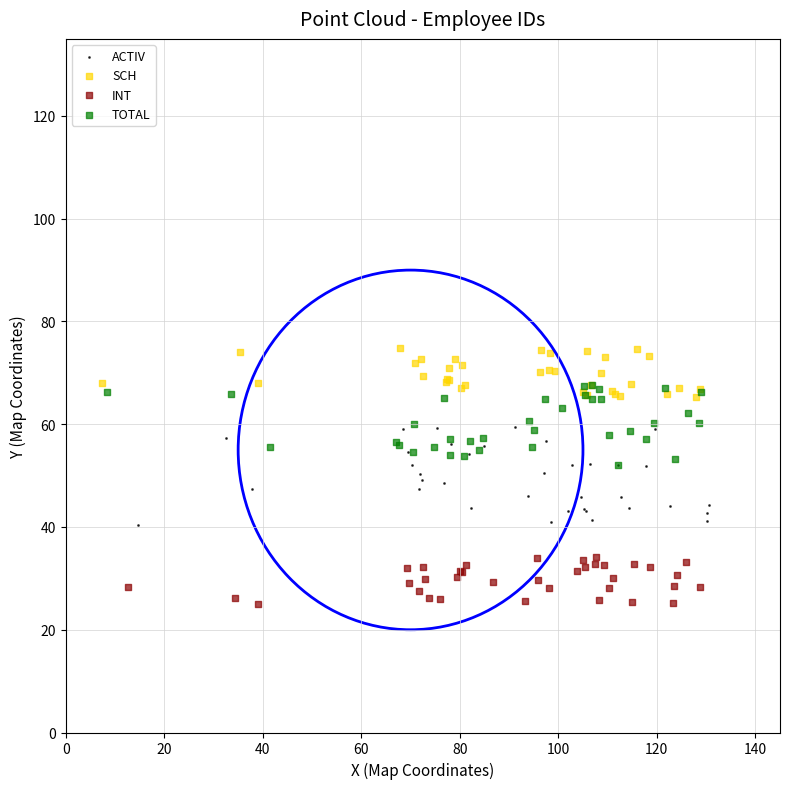

Which series contains the lowest Y value?

INT